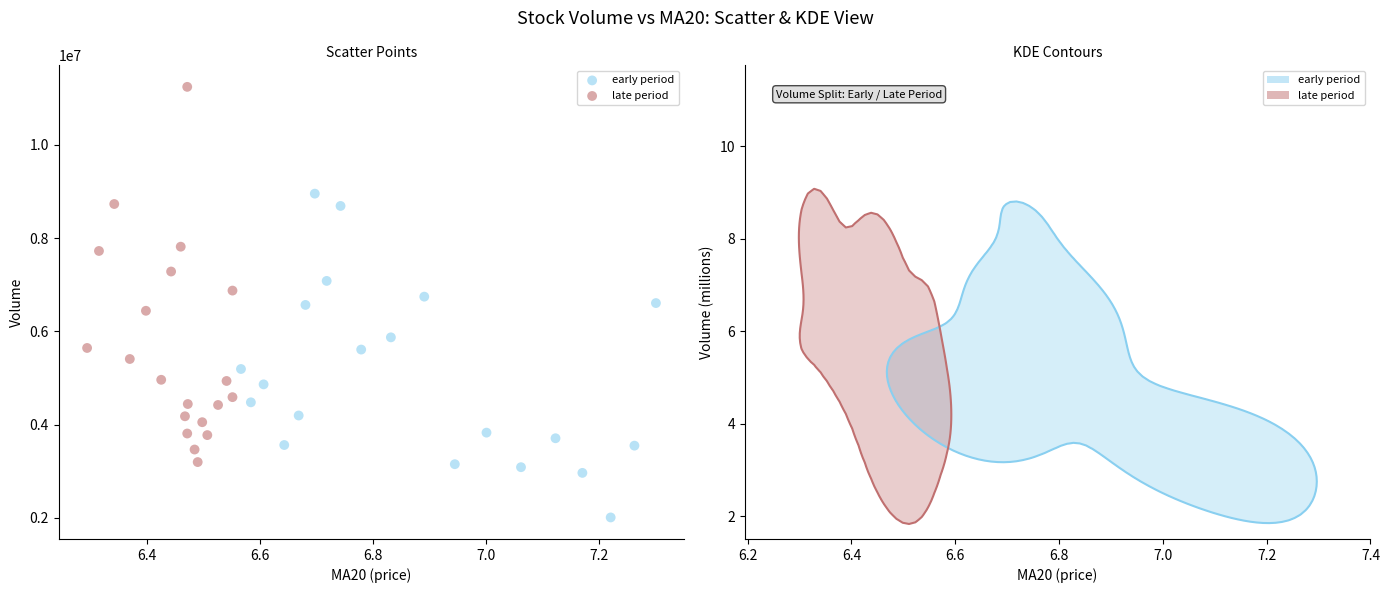

Which series reaches the minimum Y coordinate?

early period